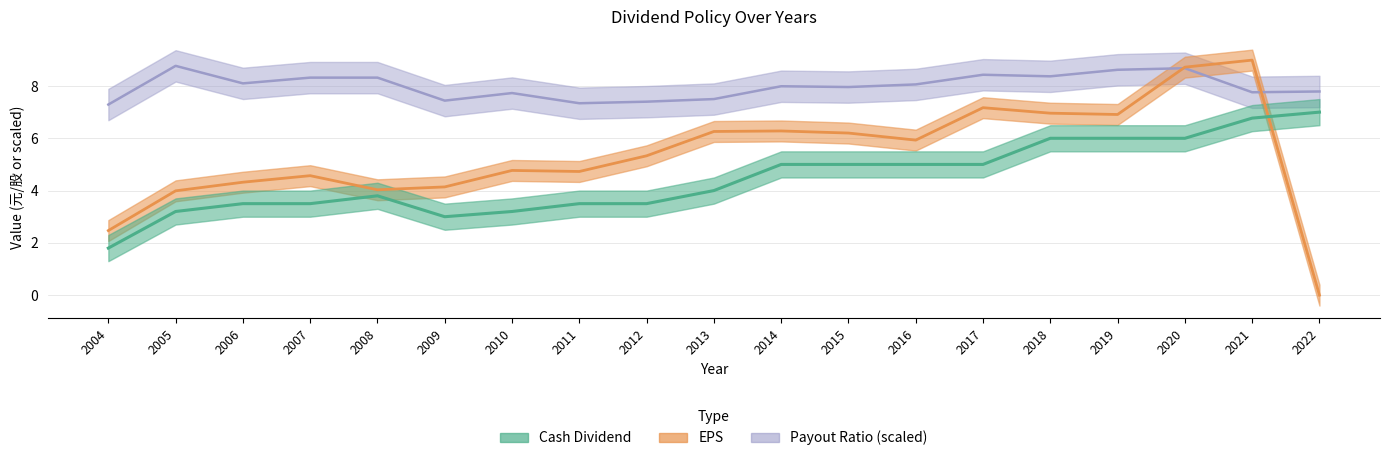

What is the difference between the second highest and second lowest values in the Cash Dividend (EPS) series?

3.8